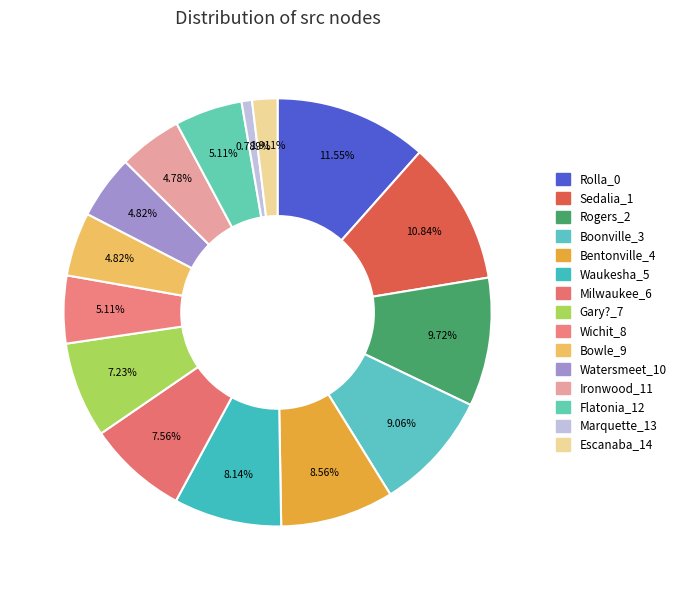

To the nearest percent, what percentage of the pie is Sedalia_1?

11%